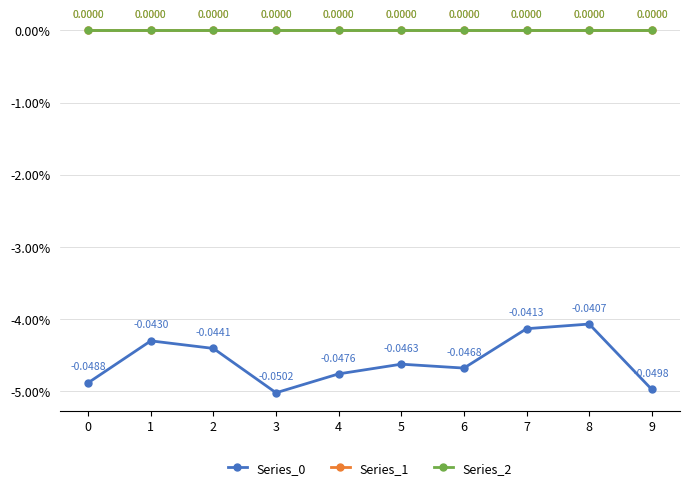

Is this an area chart (filled region under the line)?

No